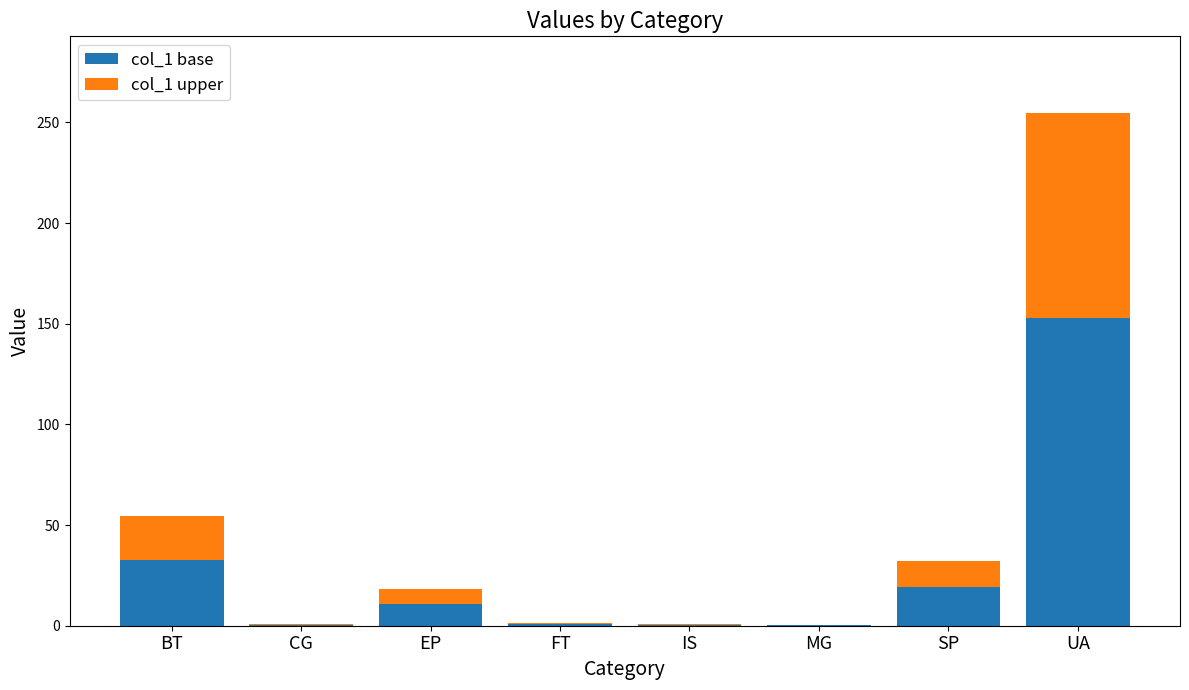

What is the highest value of the col_1 base series?

152.7